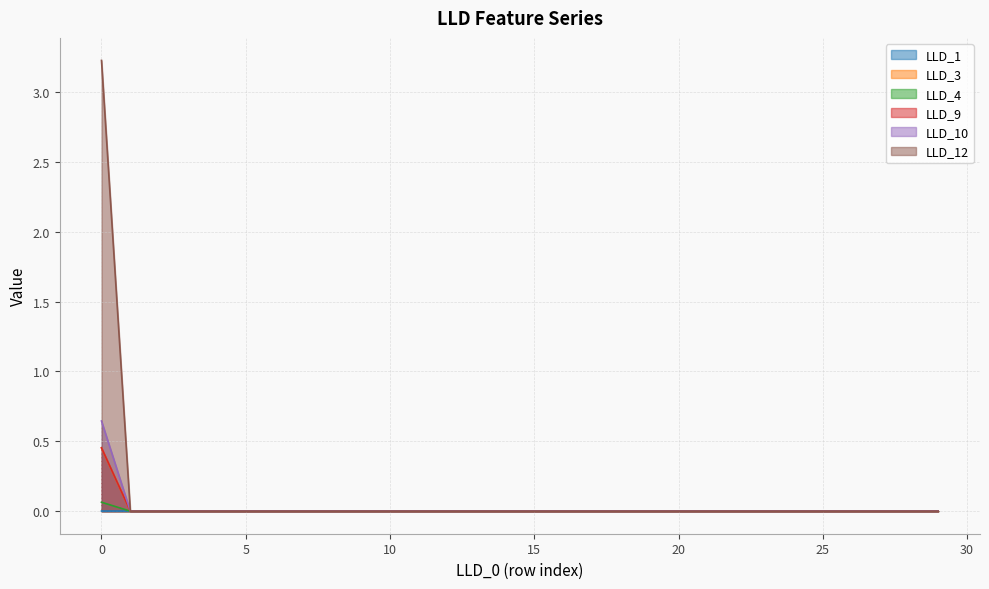

Reading left to right, what are all the values shown in this chart?

LLD_1: 0=0.0	1=0.0	2=0.0	3=0.0	4=0.0	5=0.0	6=0.0	7=0.0	8=0.0	9=0.0	10=0.0	11=0.0	12=0.0	13=0.0	14=0.0	15=0.0	16=0.0	17=0.0	18=0.0	19=0.0	20=0.0	21=0.0	22=0.0	23=0.0	24=0.0	25=0.0	26=0.0	27=0.0	28=0.0	29=0.0
LLD_3: 0=0.5	1=0.0	2=0.0	3=0.0	4=0.0	5=0.0	6=0.0	7=0.0	8=0.0	9=0.0	10=0.0	11=0.0	12=0.0	13=0.0	14=0.0	15=0.0	16=0.0	17=0.0	18=0.0	19=0.0	20=0.0	21=0.0	22=0.0	23=0.0	24=0.0	25=0.0	26=0.0	27=0.0	28=0.0	29=0.0
LLD_4: 0=3.2	1=0.0	2=0.0	3=0.0	4=0.0	5=0.0	6=0.0	7=0.0	8=0.0	9=0.0	10=0.0	11=0.0	12=0.0	13=0.0	14=0.0	15=0.0	16=0.0	17=0.0	18=0.0	19=0.0	20=0.0	21=0.0	22=0.0	23=0.0	24=0.0	25=0.0	26=0.0	27=0.0	28=0.0	29=0.0
LLD_9: 0=0.1	1=0.0	2=0.0	3=0.0	4=0.0	5=0.0	6=0.0	7=0.0	8=0.0	9=0.0	10=0.0	11=0.0	12=0.0	13=0.0	14=0.0	15=0.0	16=0.0	17=0.0	18=0.0	19=0.0	20=0.0	21=0.0	22=0.0	23=0.0	24=0.0	25=0.0	26=0.0	27=0.0	28=0.0	29=0.0
LLD_10: 0=0.5	1=0.0	2=0.0	3=0.0	4=0.0	5=0.0	6=0.0	7=0.0	8=0.0	9=0.0	10=0.0	11=0.0	12=0.0	13=0.0	14=0.0	15=0.0	16=0.0	17=0.0	18=0.0	19=0.0	20=0.0	21=0.0	22=0.0	23=0.0	24=0.0	25=0.0	26=0.0	27=0.0	28=0.0	29=0.0
LLD_12: 0=0.6	1=0.0	2=0.0	3=0.0	4=0.0	5=0.0	6=0.0	7=0.0	8=0.0	9=0.0	10=0.0	11=0.0	12=0.0	13=0.0	14=0.0	15=0.0	16=0.0	17=0.0	18=0.0	19=0.0	20=0.0	21=0.0	22=0.0	23=0.0	24=0.0	25=0.0	26=0.0	27=0.0	28=0.0	29=0.0